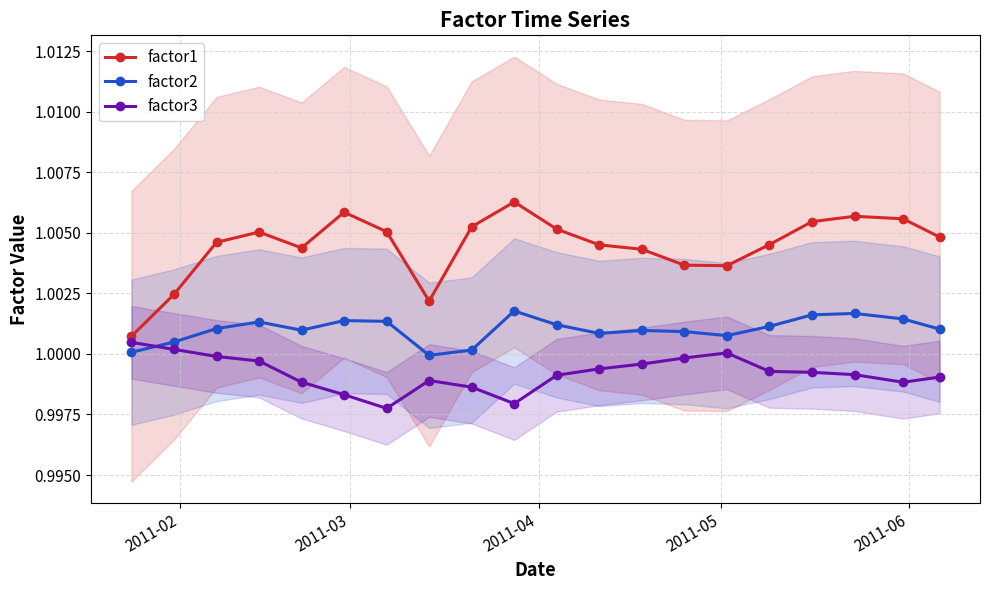

How many distinct data groups are displayed?

3